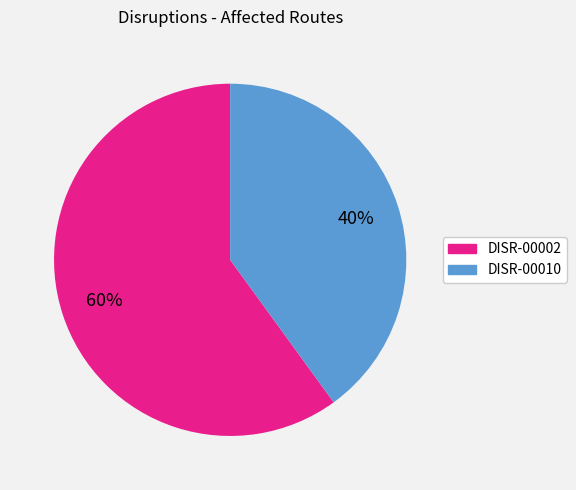

How many segments does this pie chart have?

2